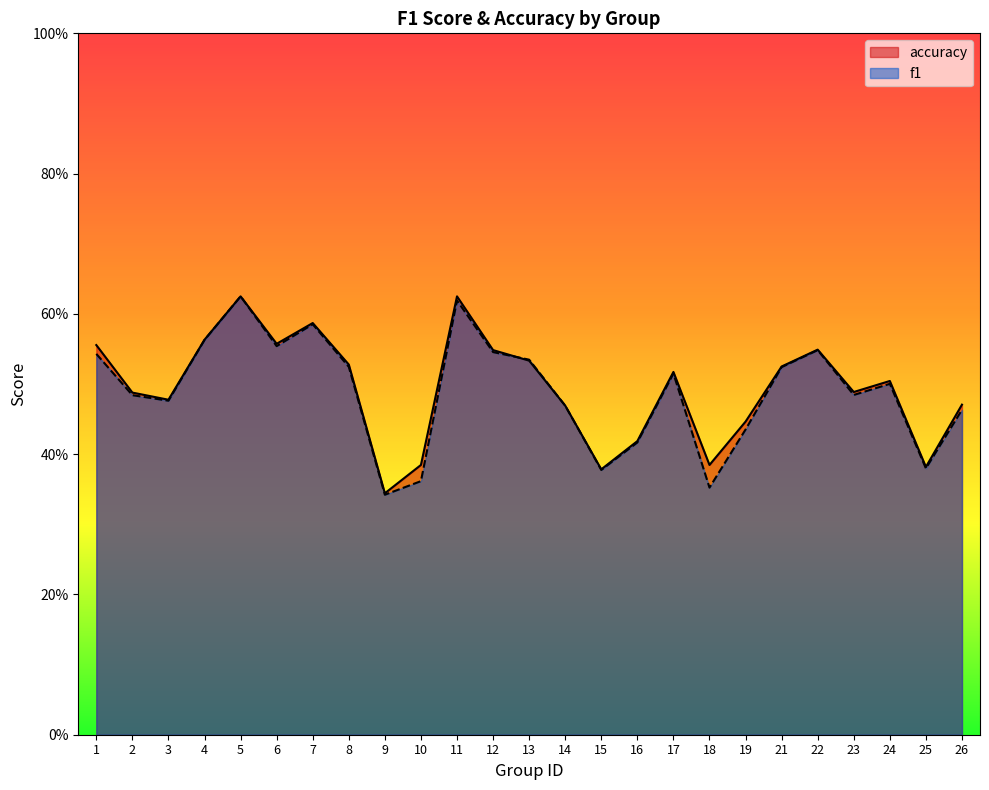

True or false: f1 has a value of 0.8 at 7.

False